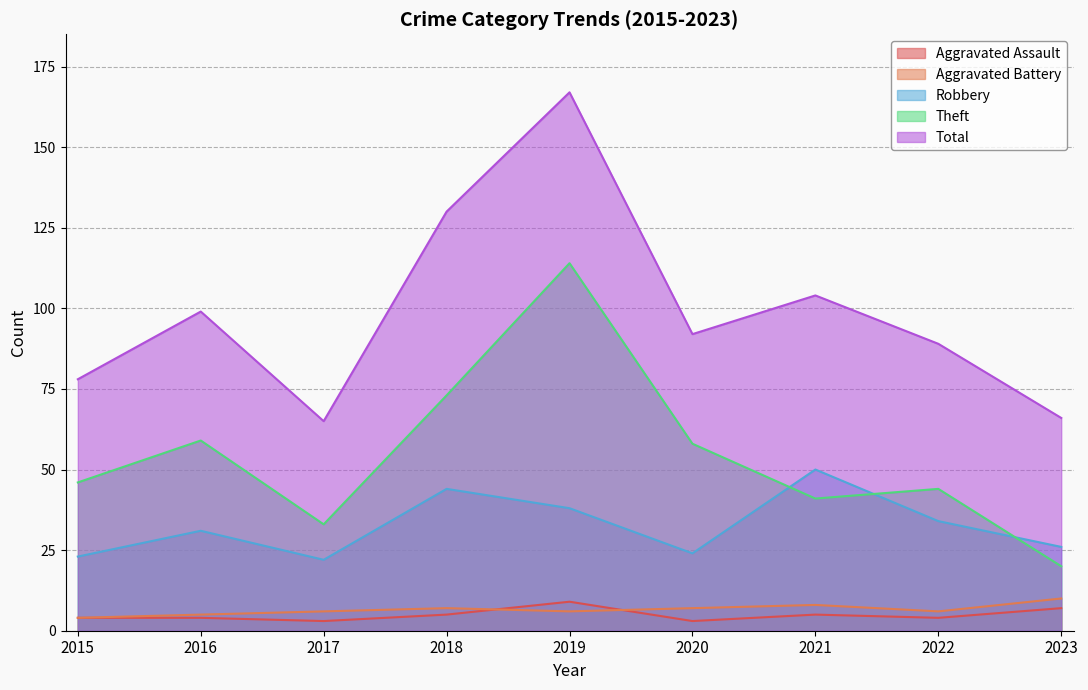

At 2020, list the series in order from smallest to largest.

Aggravated Assault, Aggravated Battery, Robbery, Theft, Total